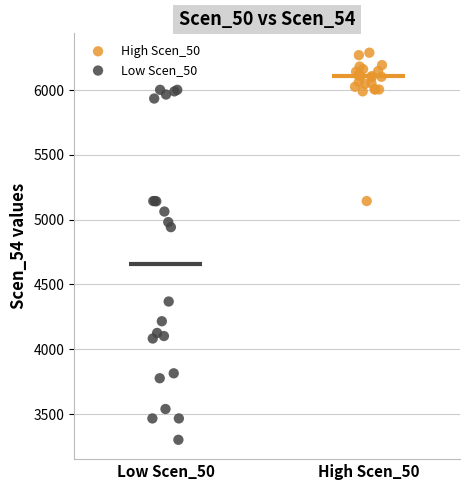

Which series reaches the maximum Y coordinate?

High Scen_50